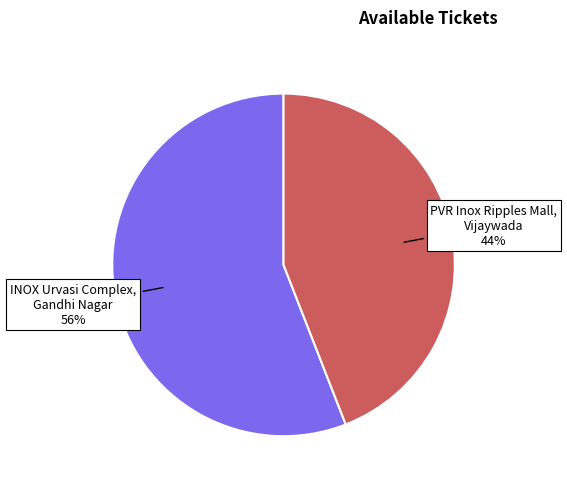

Which slice is the largest?

INOX Urvasi Complex, Gandhi Nagar